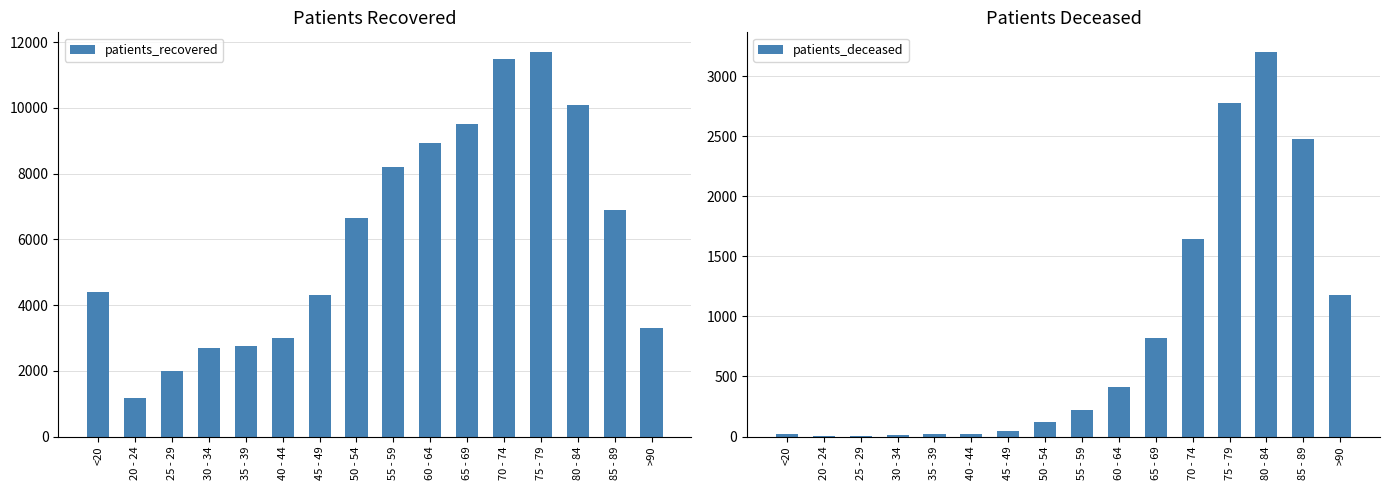

Reading left to right, extract all data points from this chart.

patients_recovered: 4409	1168	1980	2699	2753	3011	4312	6650	8210	8930	9494	11484	11711	10076	6883	3312
patients_deceased: 17	4	3	16	17	24	46	124	218	412	823	1645	2779	3204	2474	1180